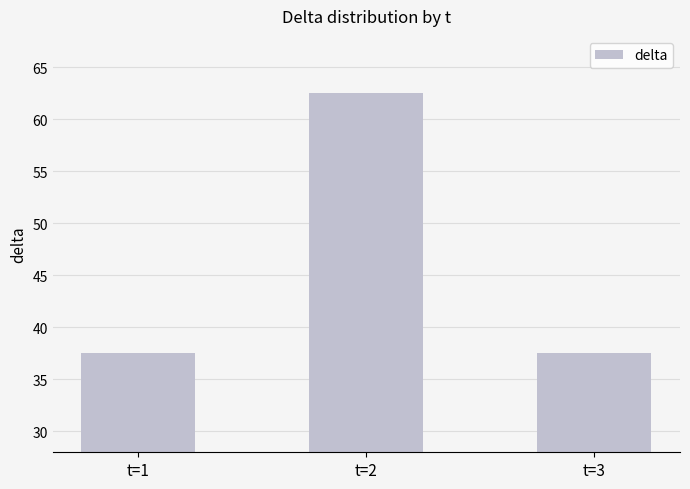

True or false: the data shows 37.5 at t=3.

True